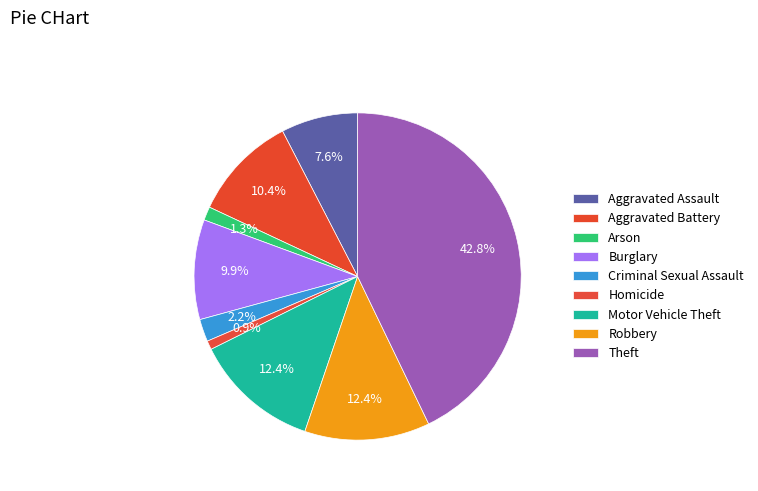

What percentage is the Burglary slice, to the nearest percent?

10%